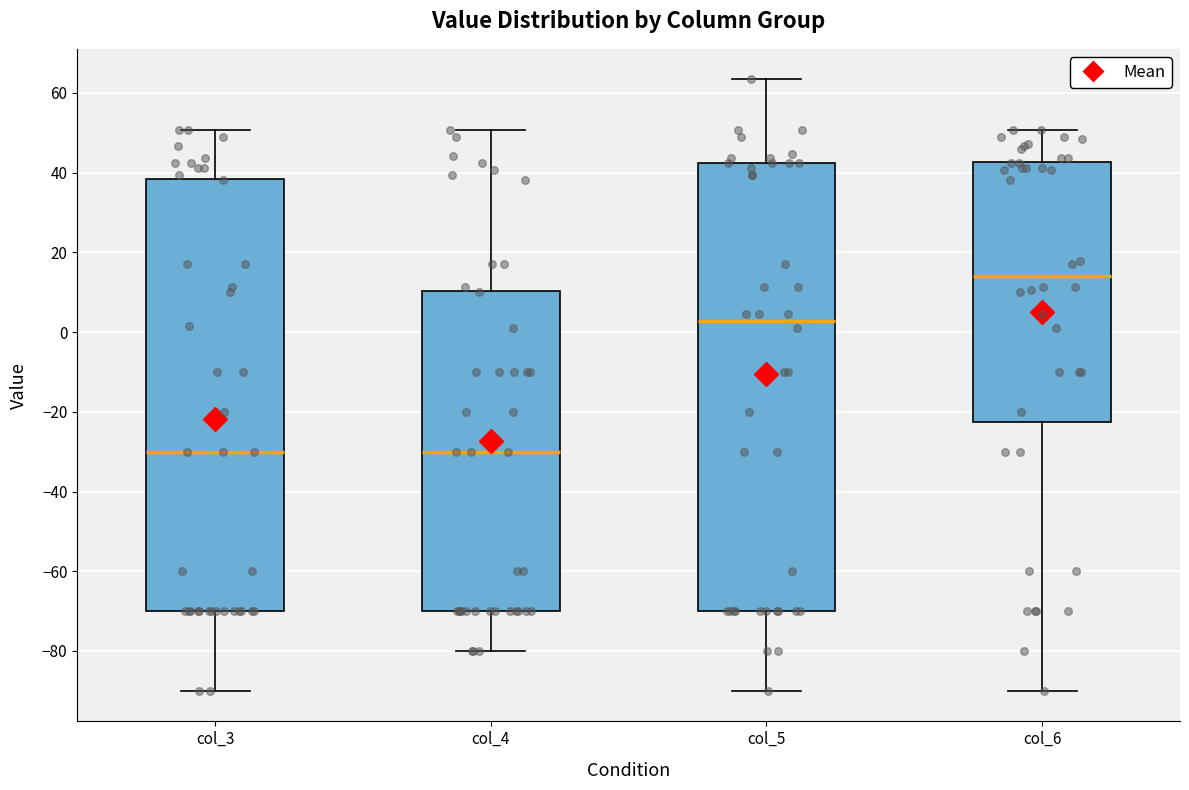

Which box's median line is the highest?

col_6